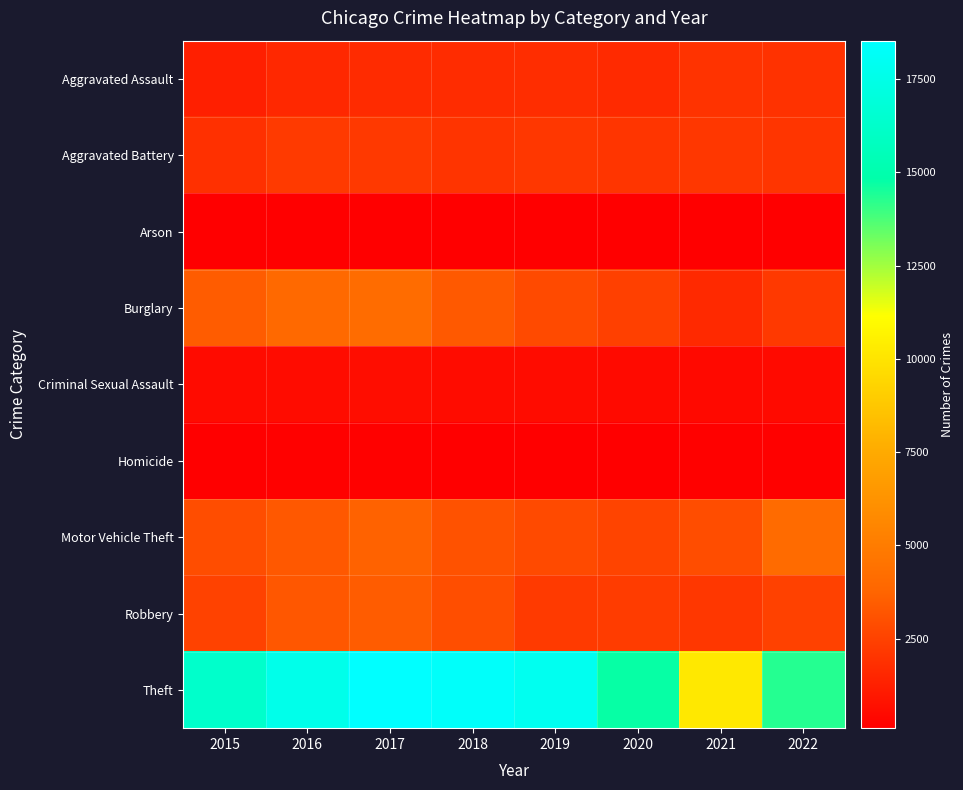

How many data points does each series have?

8